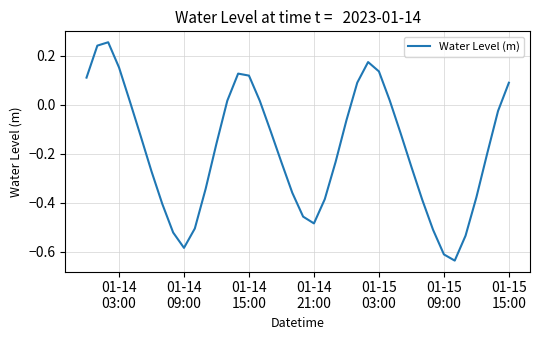

What is the difference between the maximum and minimum values?

0.9